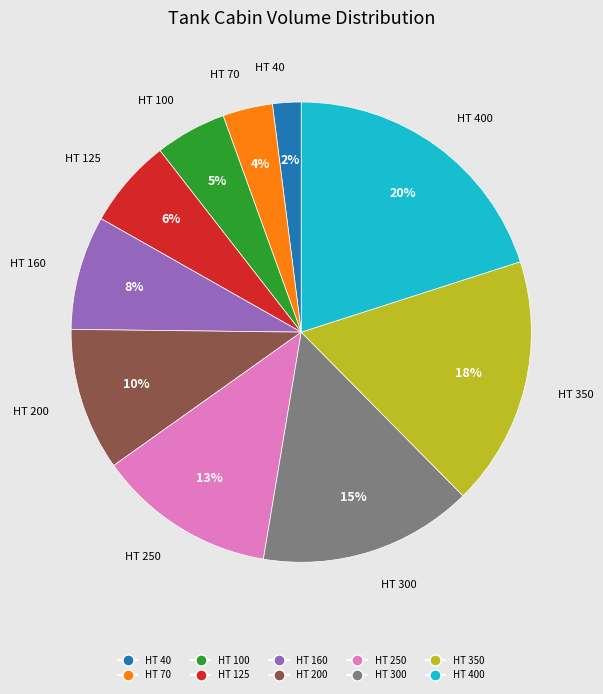

To the nearest percent, what is the difference between the largest and smallest slice percentages?

18%